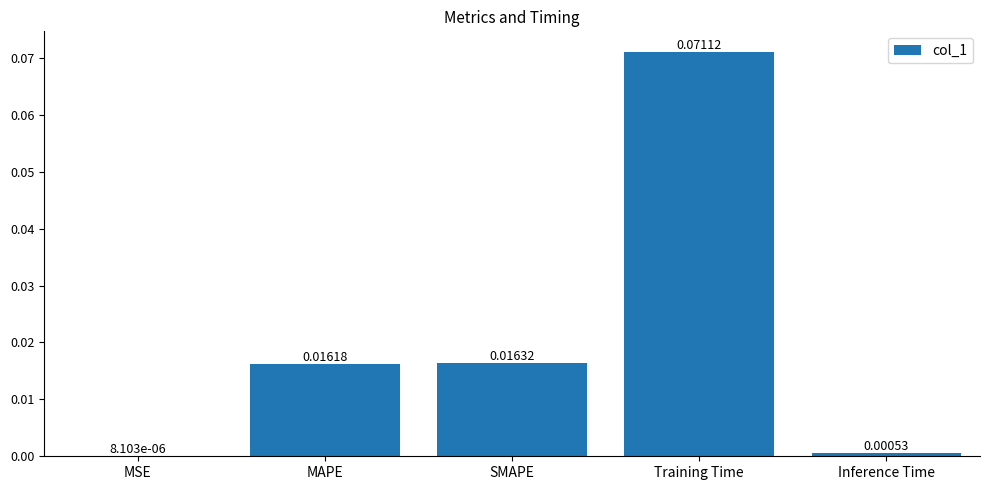

Where is the data nearest to the value 0?

MSE